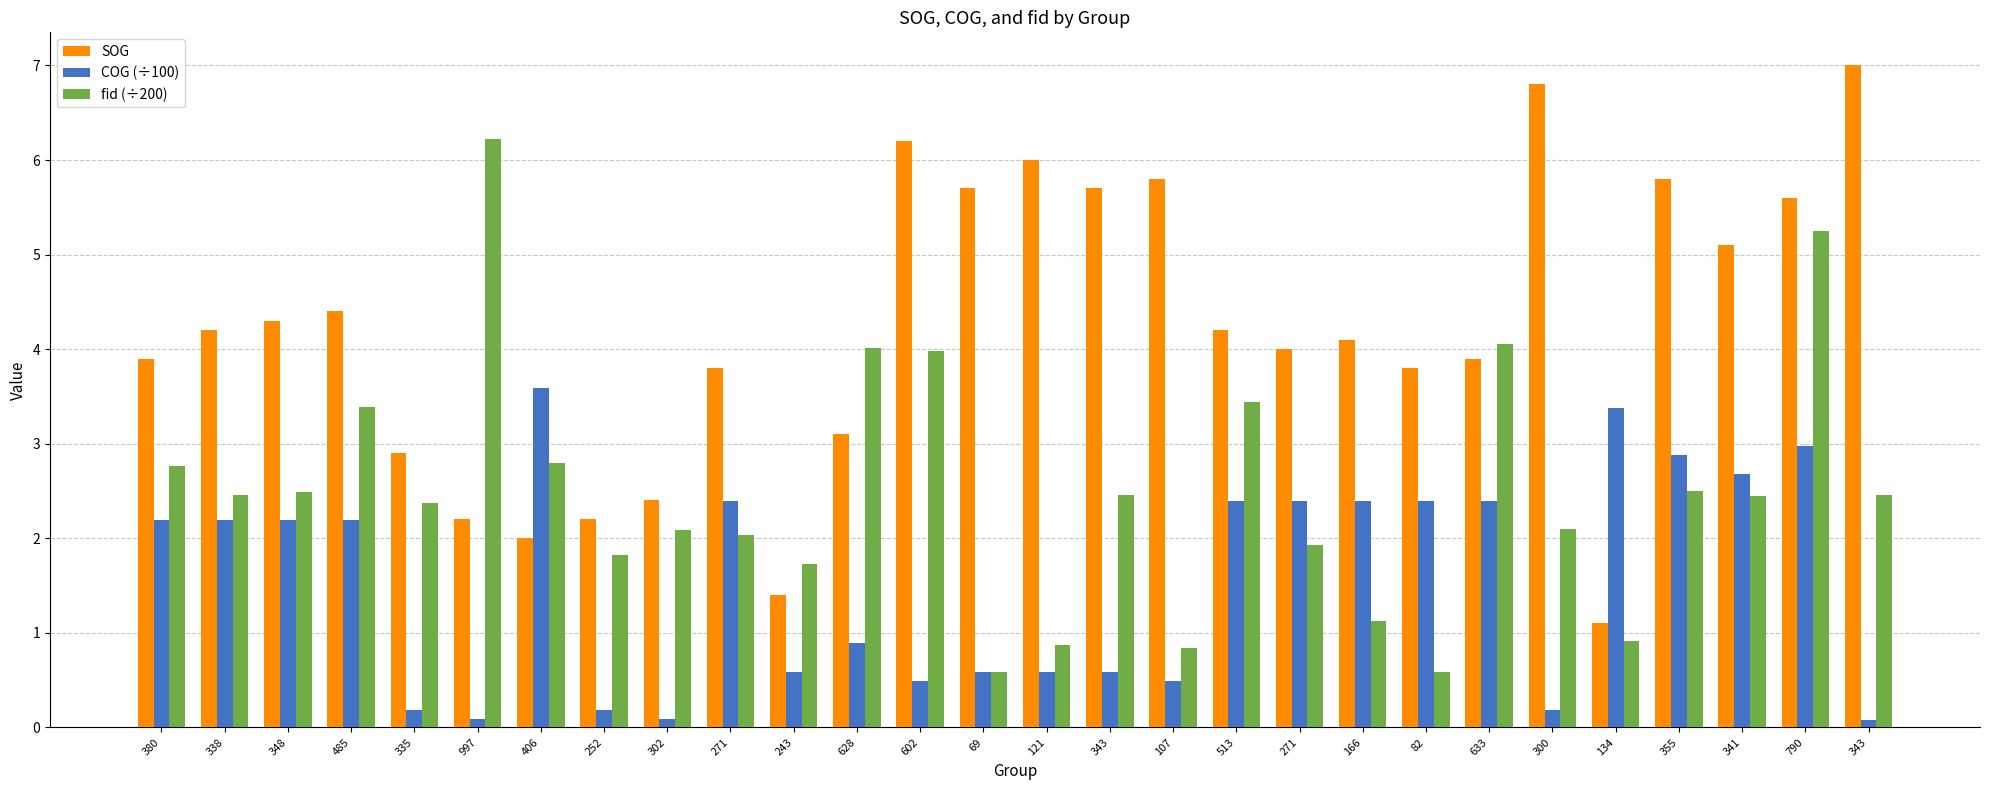

What is the total value across all series at 300?

9.1